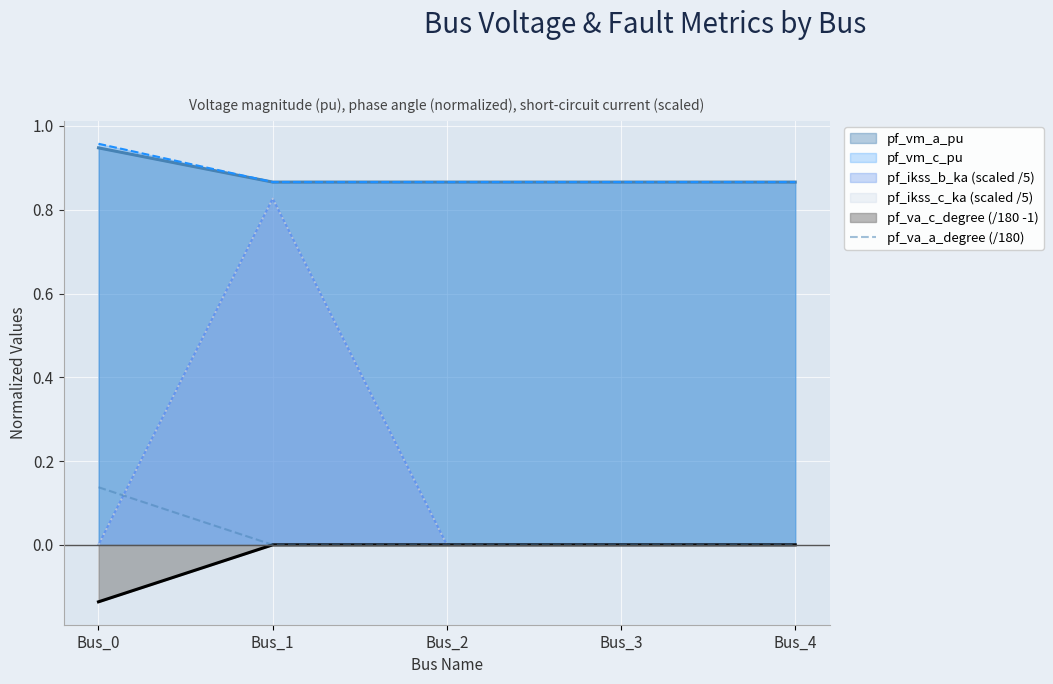

What is the difference between the maximum and second lowest values?

0.1